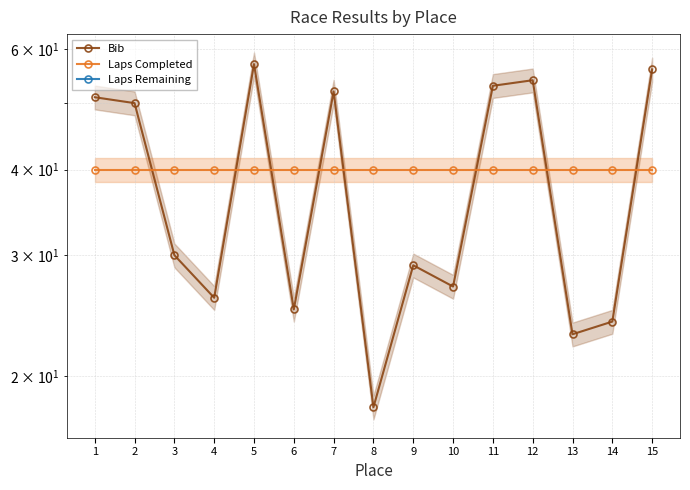

Reading left to right, what are all the values shown in this chart?

Bib: 51	50	30	26	57	25	52	18	29	27	53	54	23	24	56
Laps Completed: 40	40	40	40	40	40	40	40	40	40	40	40	40	40	40
Laps Remaining: 0	0	0	0	0	0	0	0	0	0	0	0	0	0	0